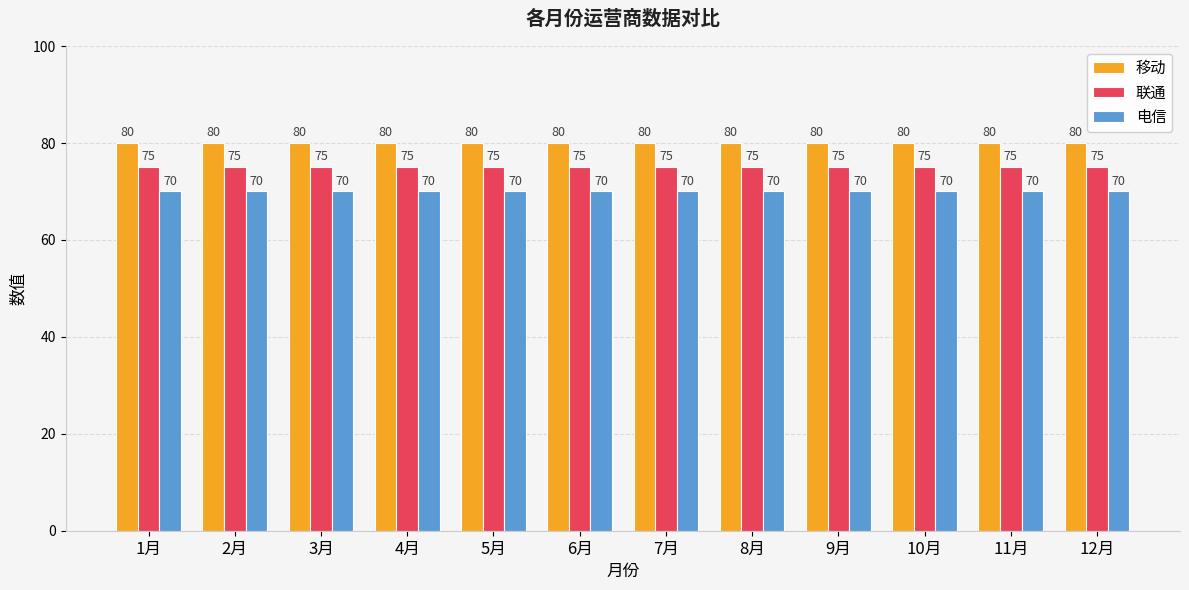

What is the difference between the highest and lowest values at 10月?

10